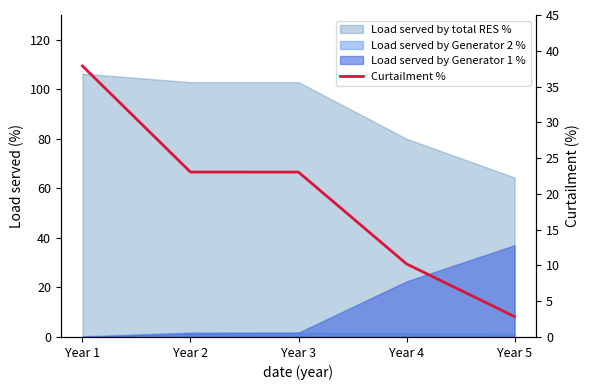

Reading right to left, what are all the values shown in this chart?

2.9	10.2	23.0	23.1	37.9